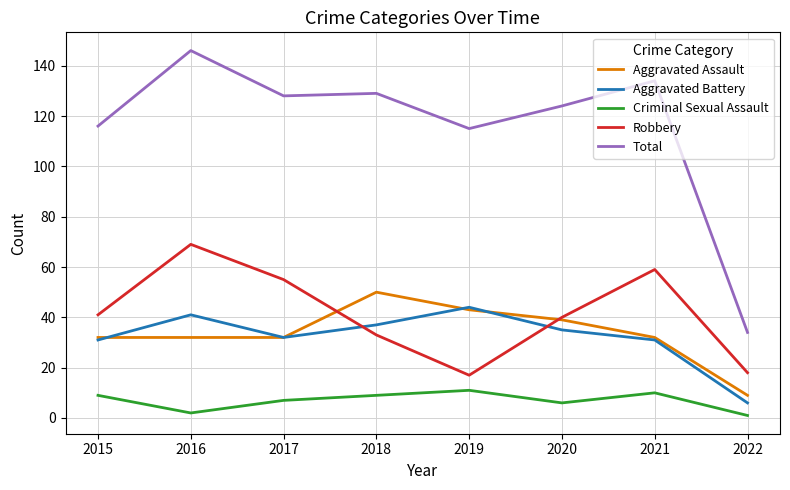

Which series changed the most between 2019 and 2021?

Robbery